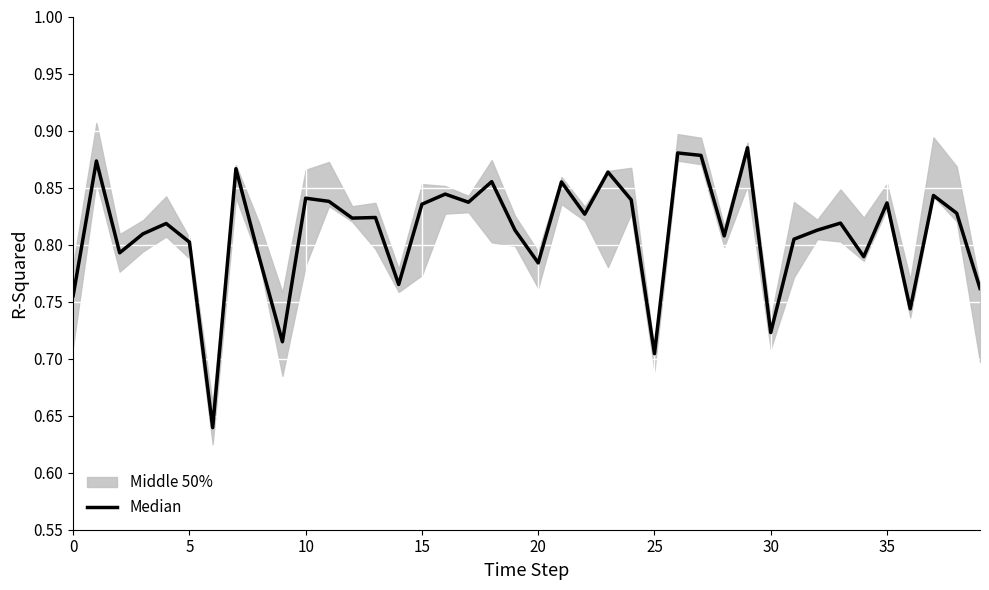

Reading left to right, list all the values displayed in this chart.

0.8	0.9	0.8	0.8	0.8	0.8	0.6	0.9	0.8	0.7	0.8	0.8	0.8	0.8	0.8	0.8	0.8	0.8	0.9	0.8	0.8	0.9	0.8	0.9	0.8	0.7	0.9	0.9	0.8	0.9	0.7	0.8	0.8	0.8	0.8	0.8	0.7	0.8	0.8	0.8